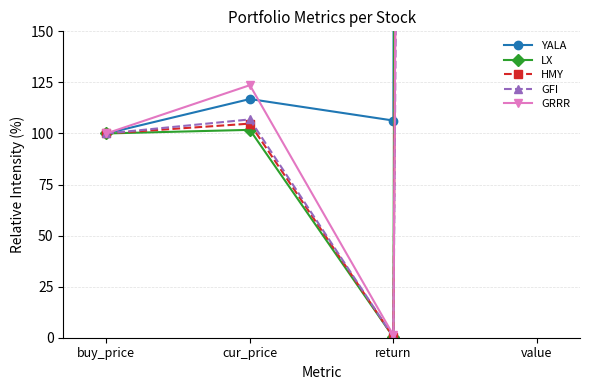

Rank the categories by LX value from lowest to highest.

return, buy_price, cur_price, value